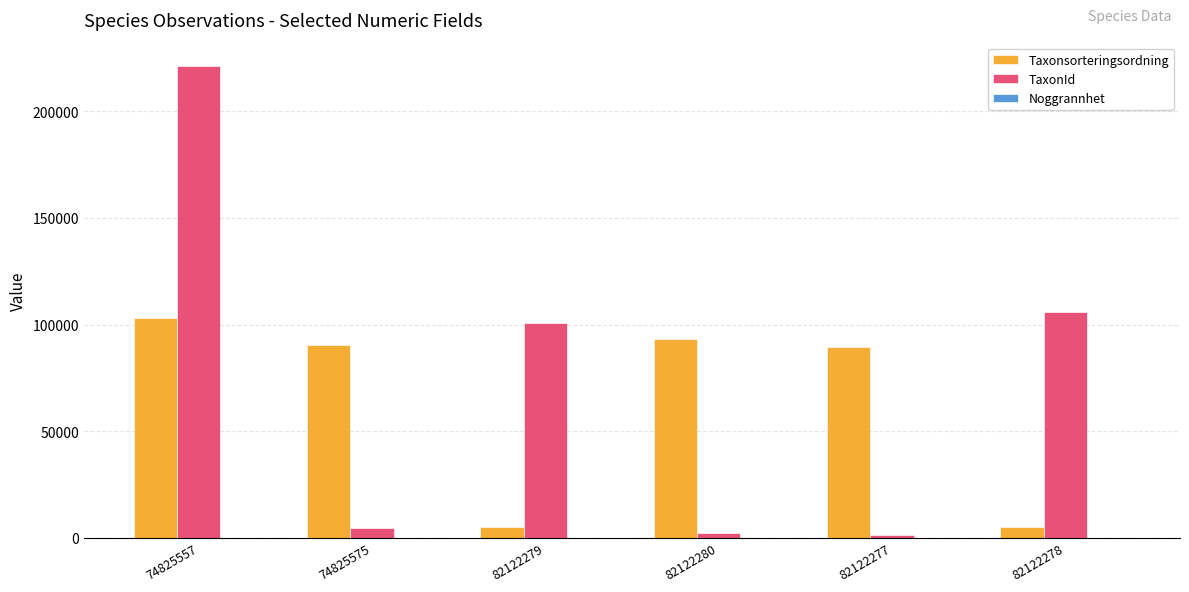

What value does the TaxonId series have at 82122280?

2170